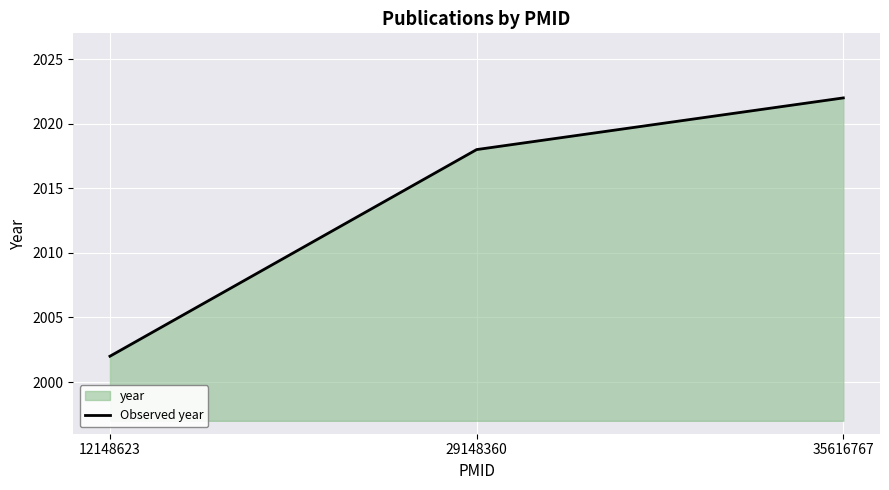

How many values are between 2002 and 2022?

3